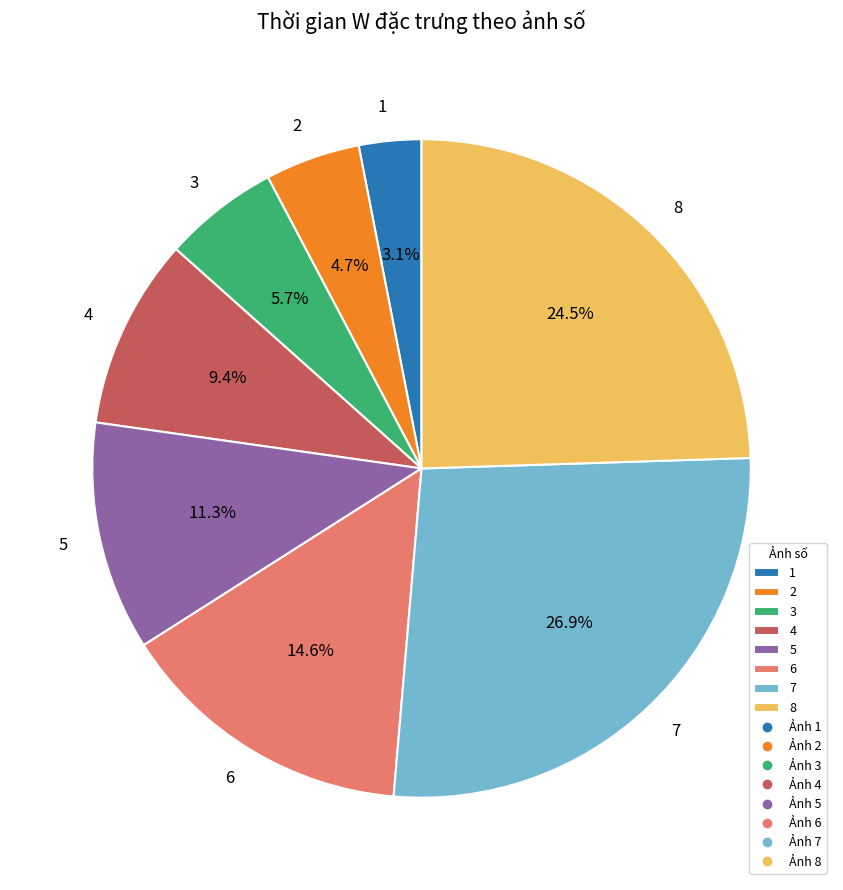

What percentage is NOT represented by 1?

96.9%